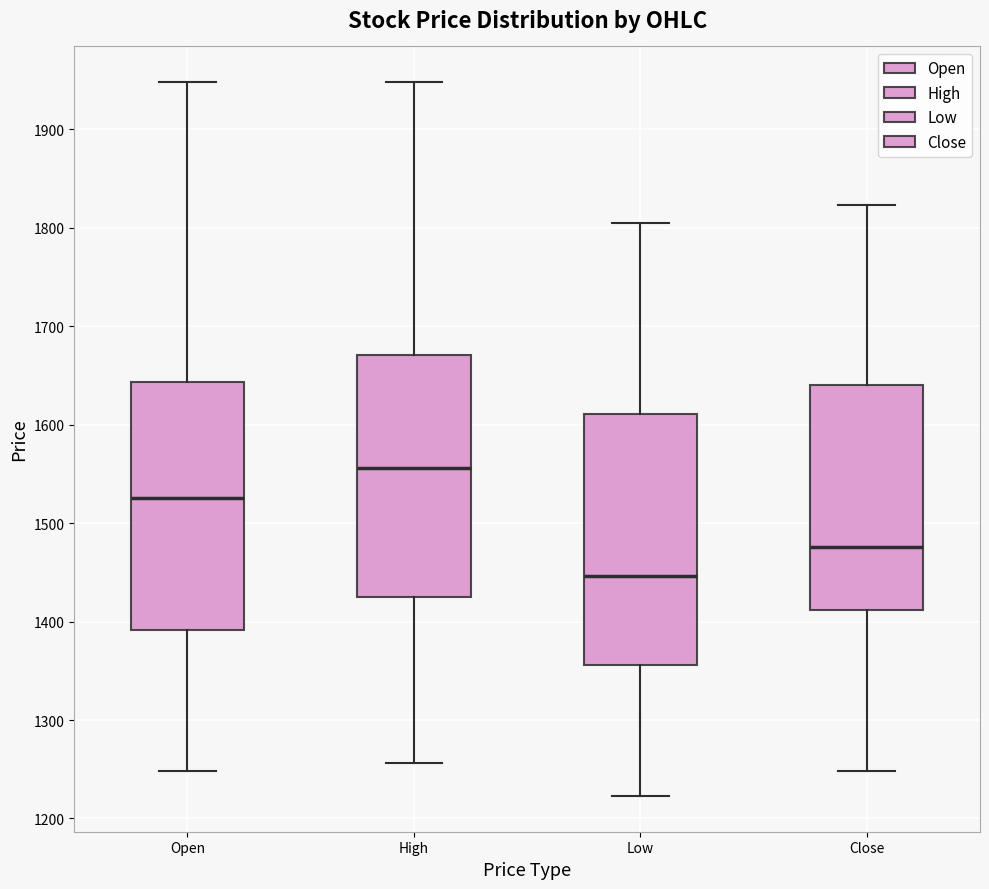

Which box's median line is the lowest?

Low